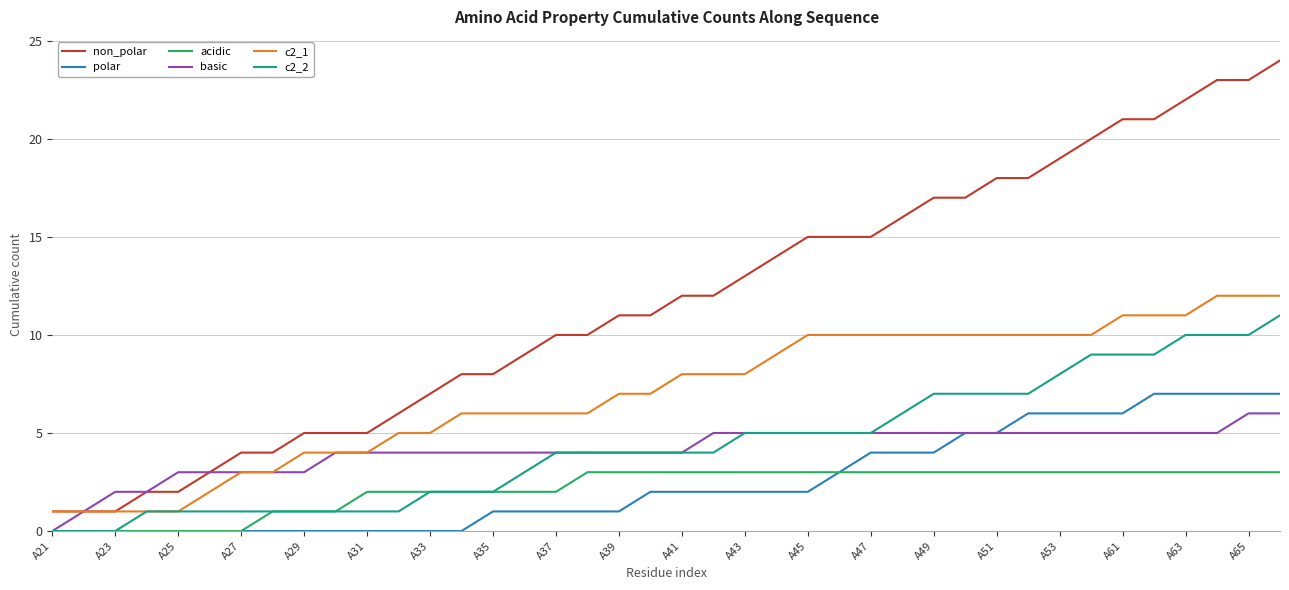

Which series has the largest total across all categories?

non_polar